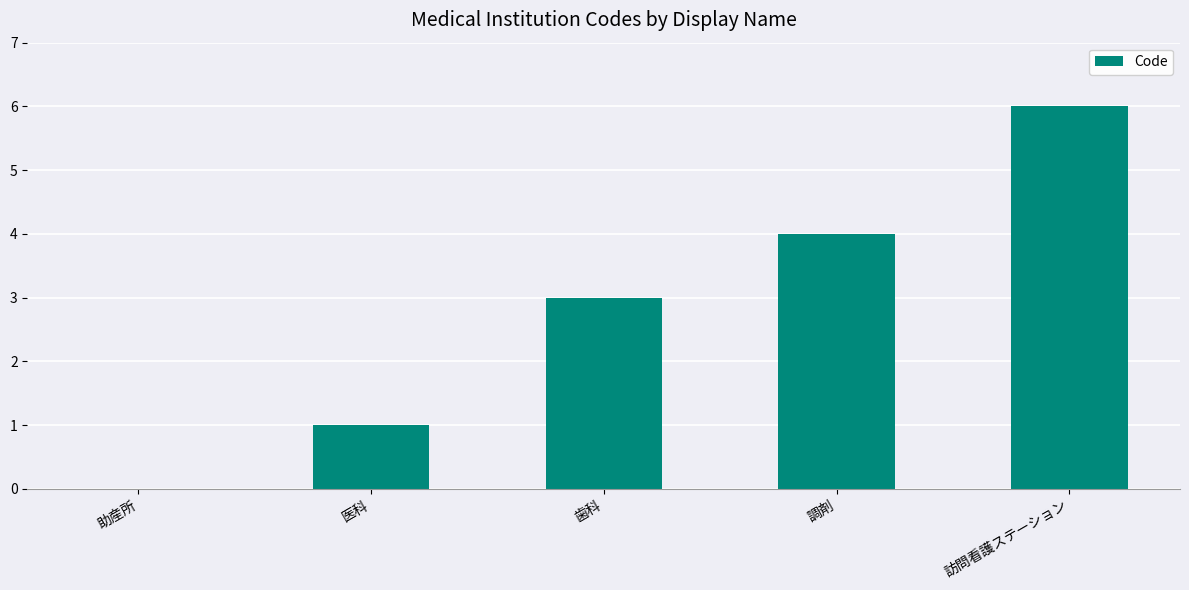

How many distinct data groups are displayed?

1